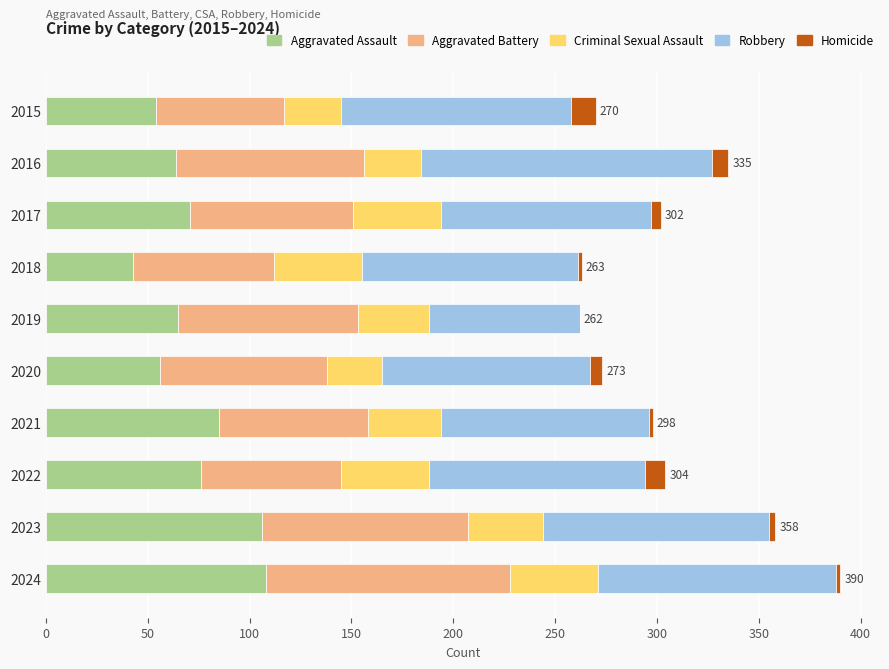

What is the total value across all series at 2019?

262